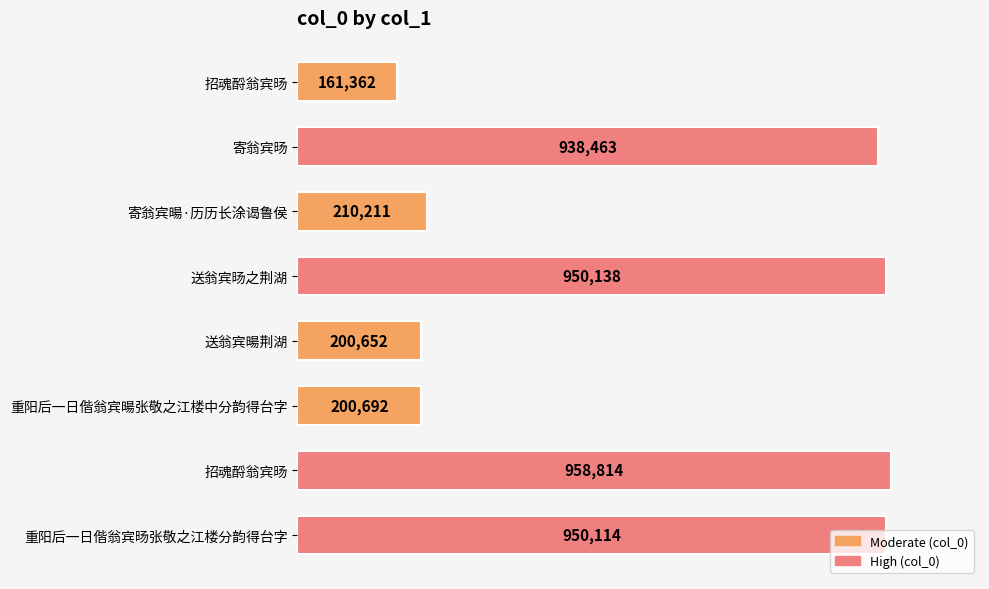

Does the chart contain any negative values?

No